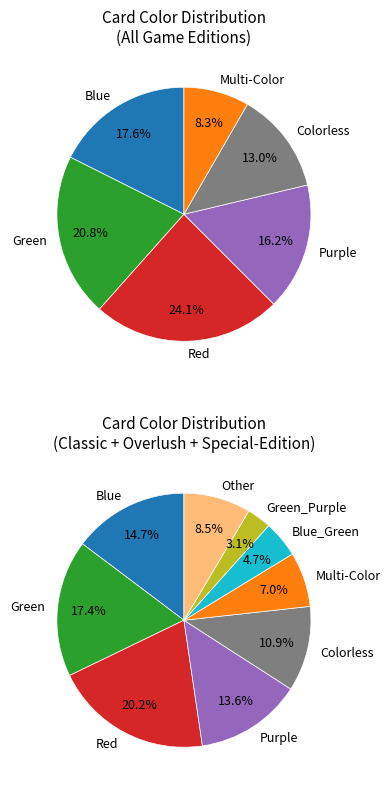

Is there any slice that represents more than half of the pie?

No